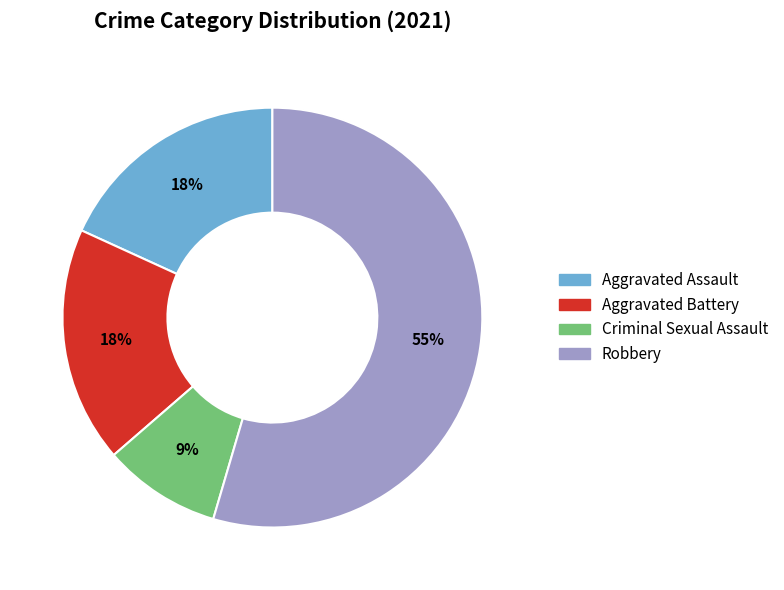

How many segments does this pie chart have?

4